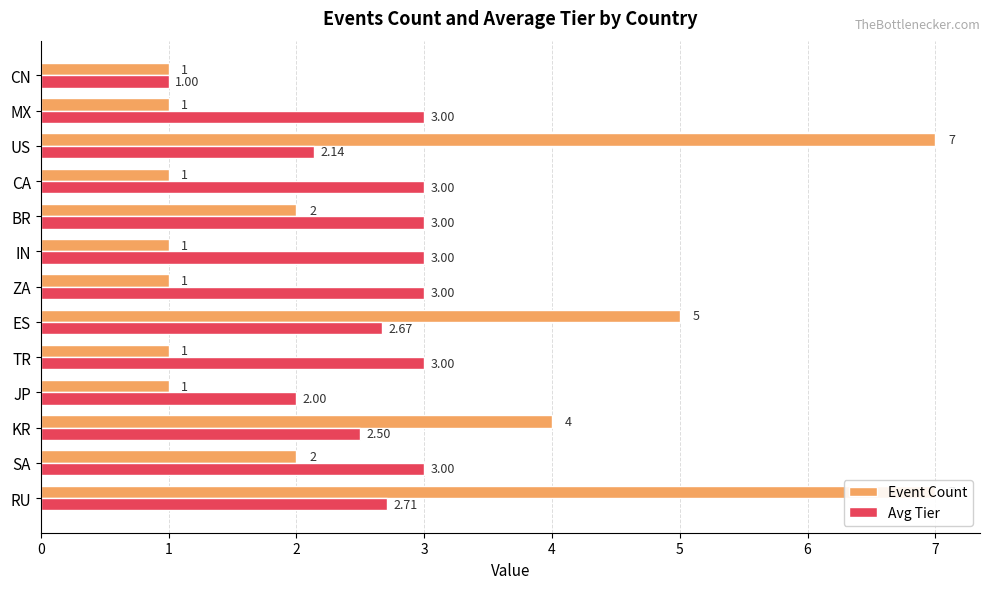

What is the difference between the maximum and minimum values in the Avg Tier series?

2.0